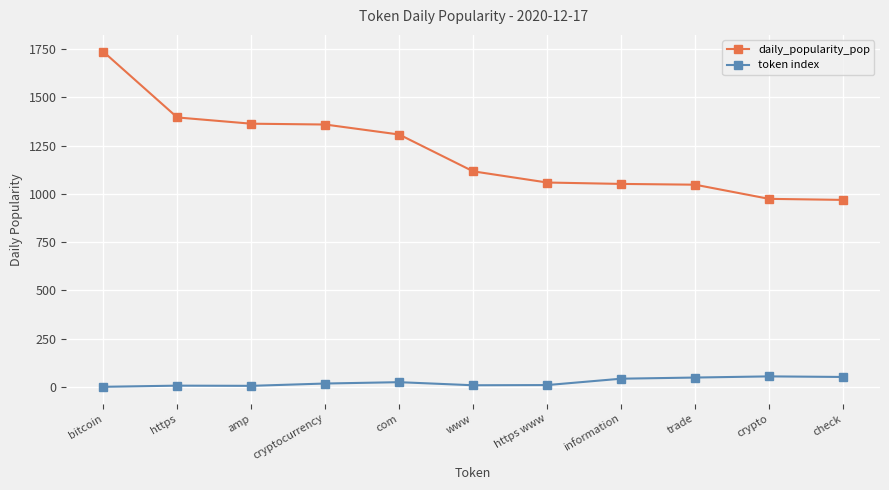

Count the number of categories in the chart.

11